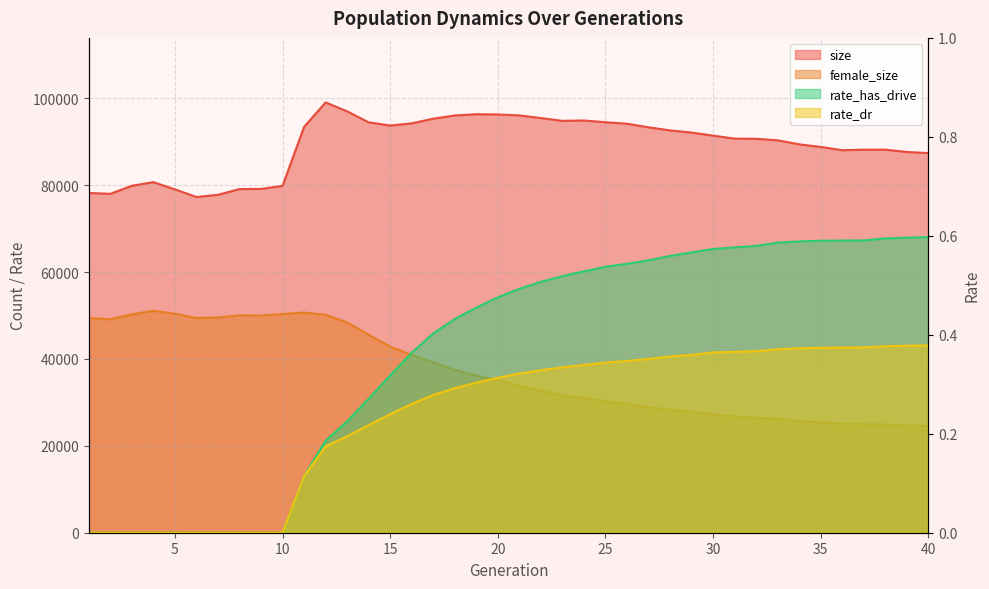

Which has a higher value, 27 or 16?

16